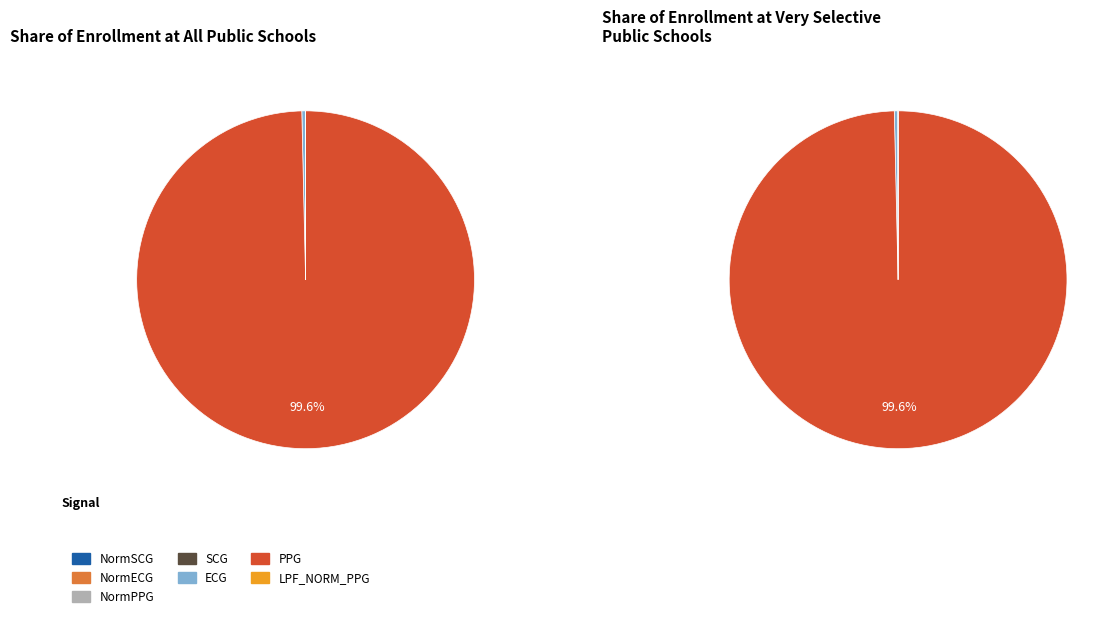

Does any single category account for the majority?

Yes